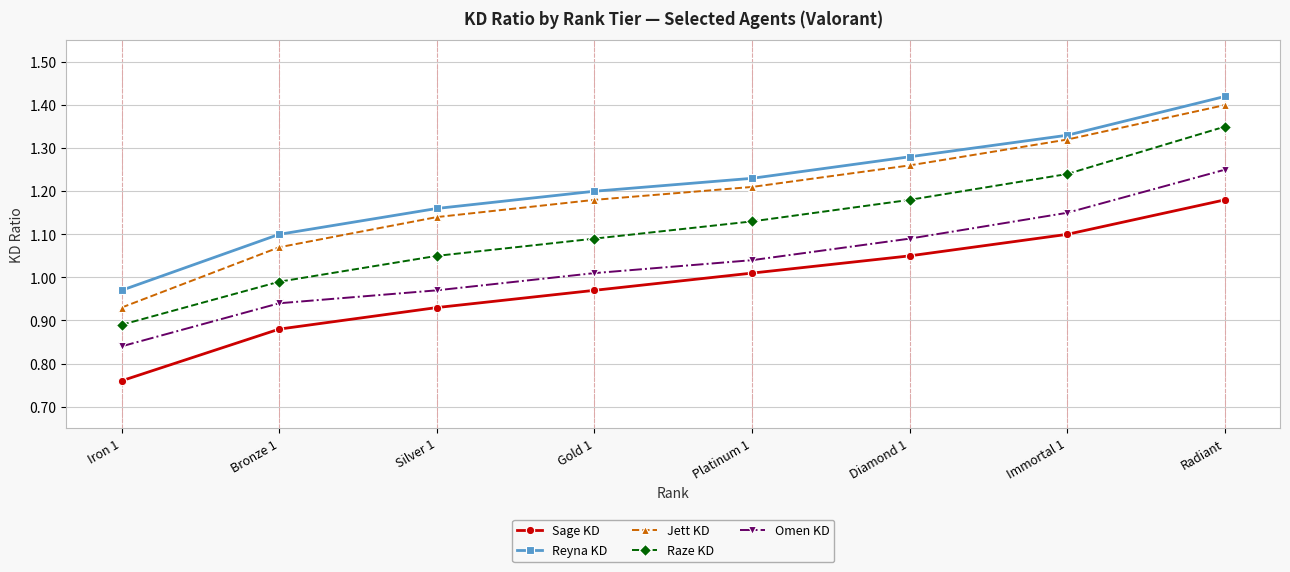

What is the total value across all series at Platinum 1?

5.6